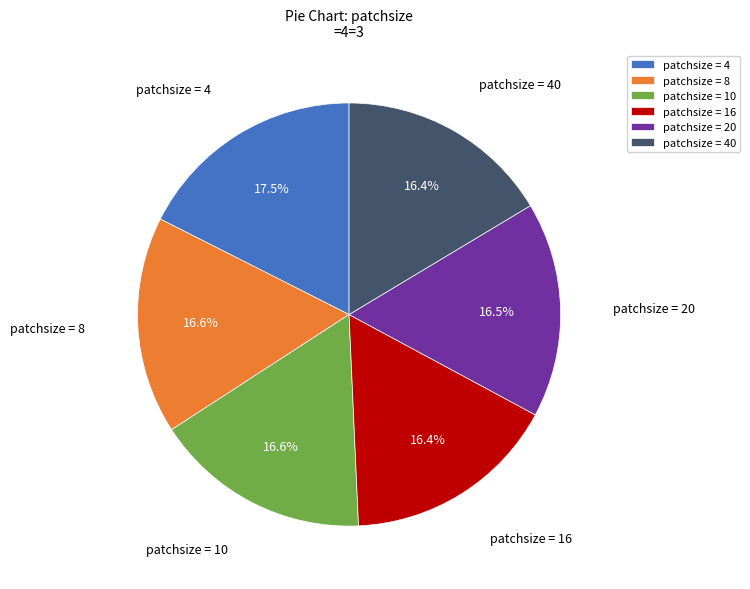

How many segments does this pie chart have?

6